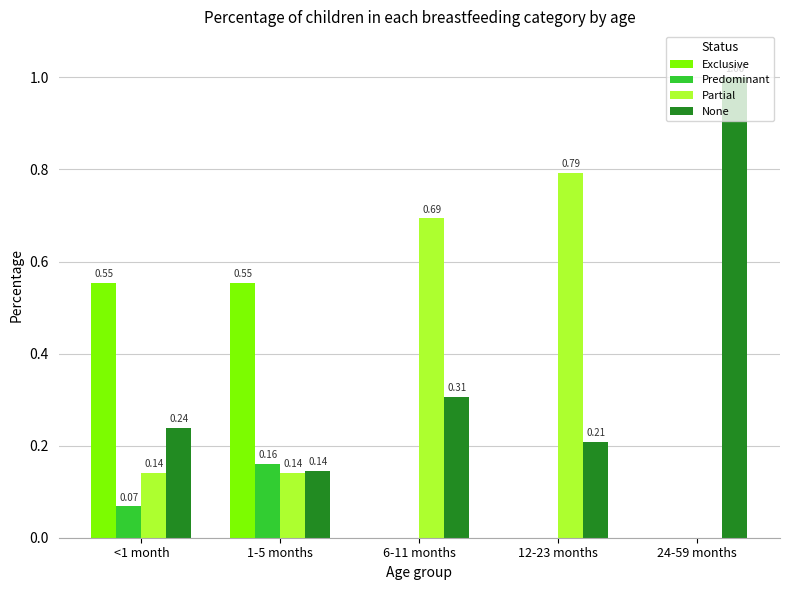

Which series has the largest total across all categories?

None